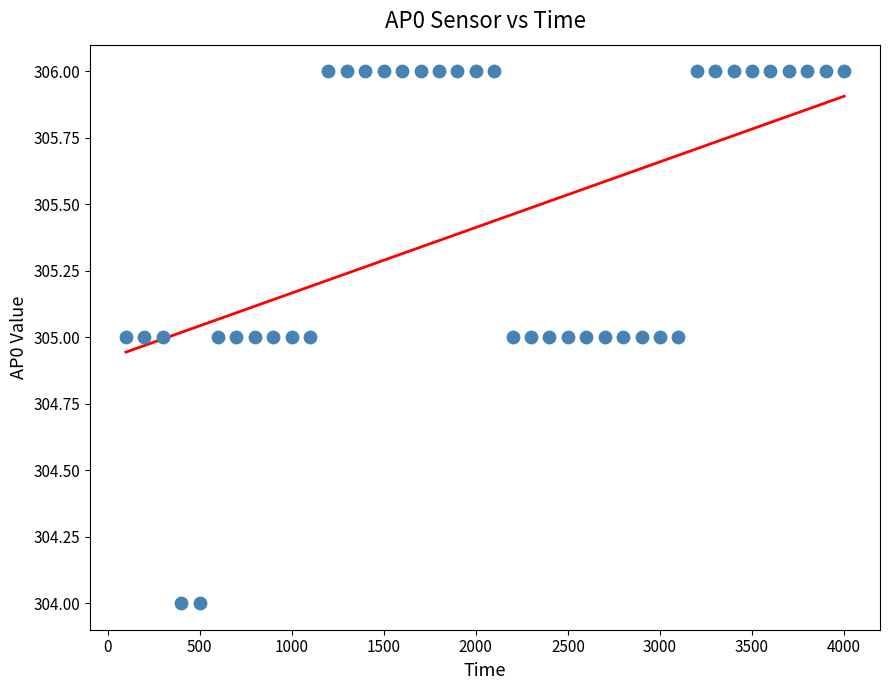

What is the range of X values (max minus min)?

3900